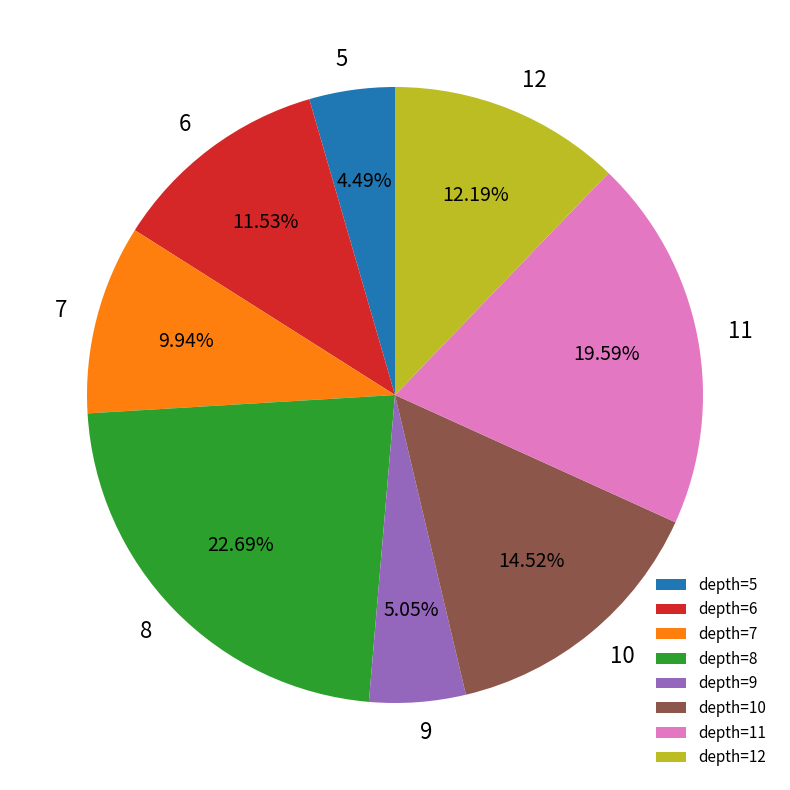

Does depth=10 represent more than half of the total?

No